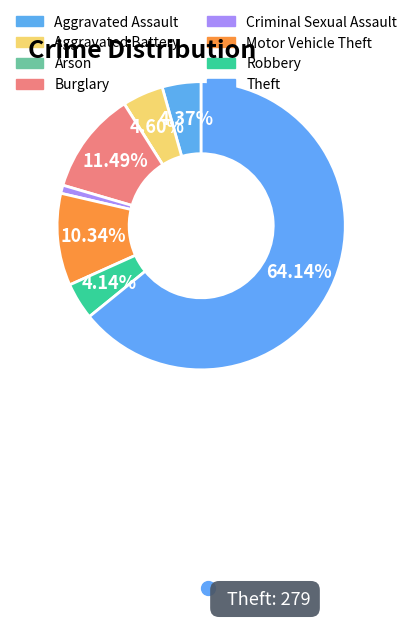

To the nearest percent, what is the combined percentage of Arson and Theft?

64%